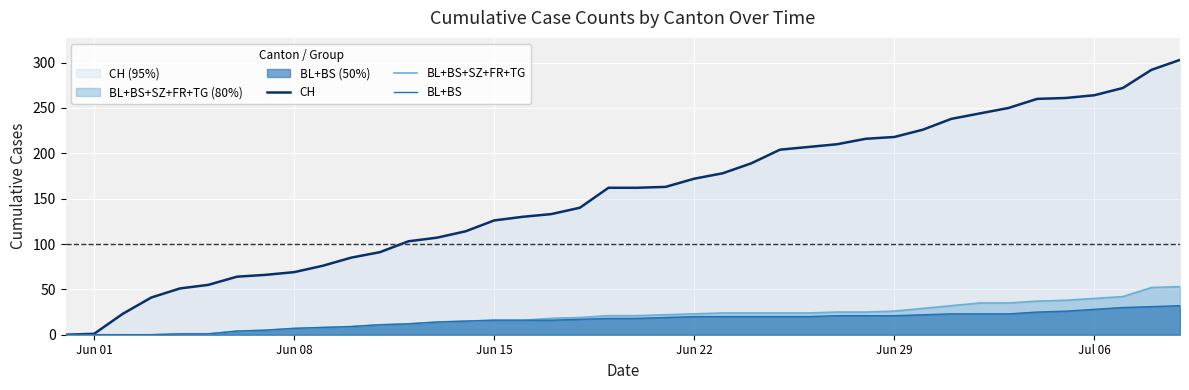

True or false: CH and BL+BS+SZ+FR+TG cross at least once.

False